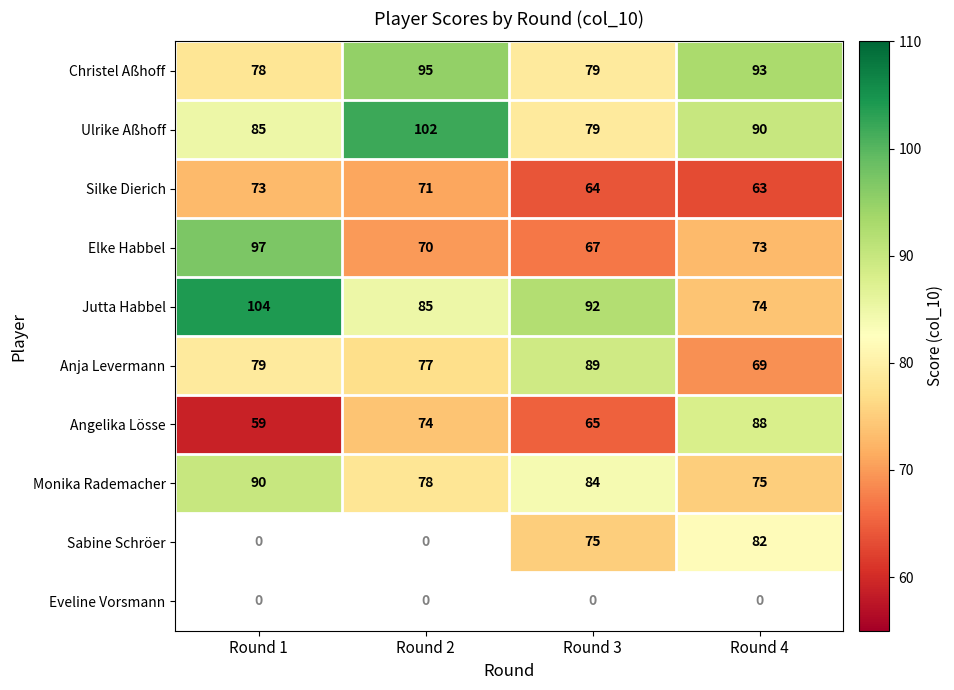

What is the difference between the Ulrike Aßhoff values at Round 3 and Round 1?

6